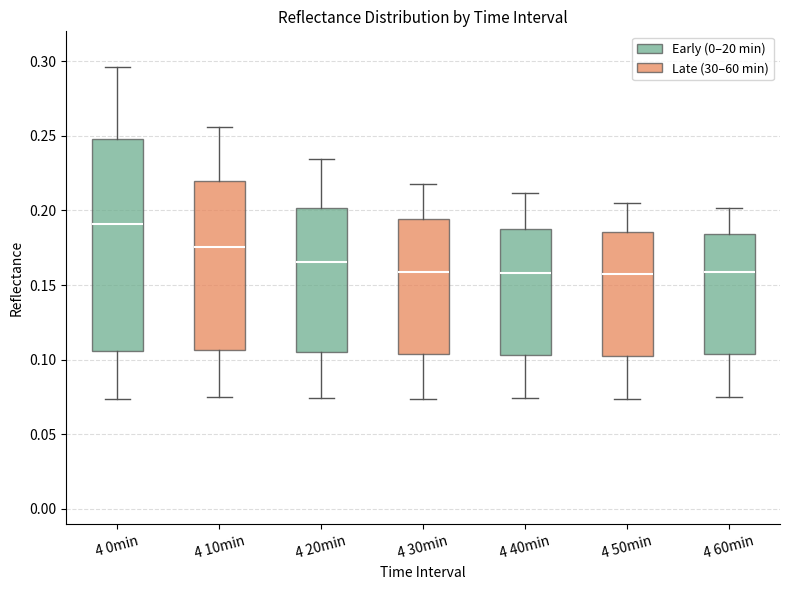

Which box is the tallest, from its lower edge to its upper edge?

4 0min